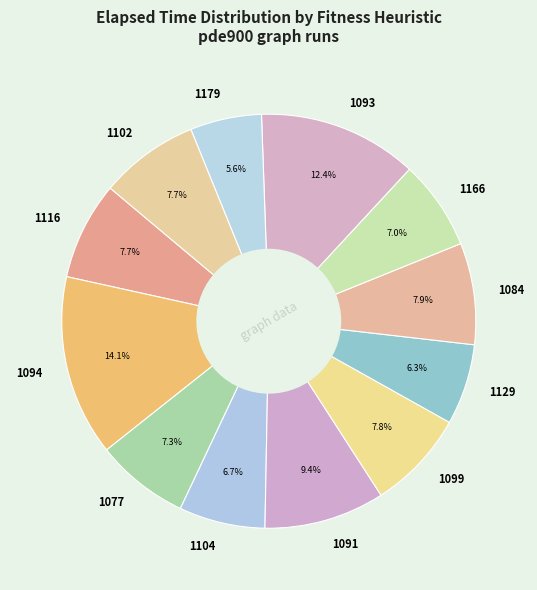

What percentage is the 1179 slice, to the nearest percent?

6%